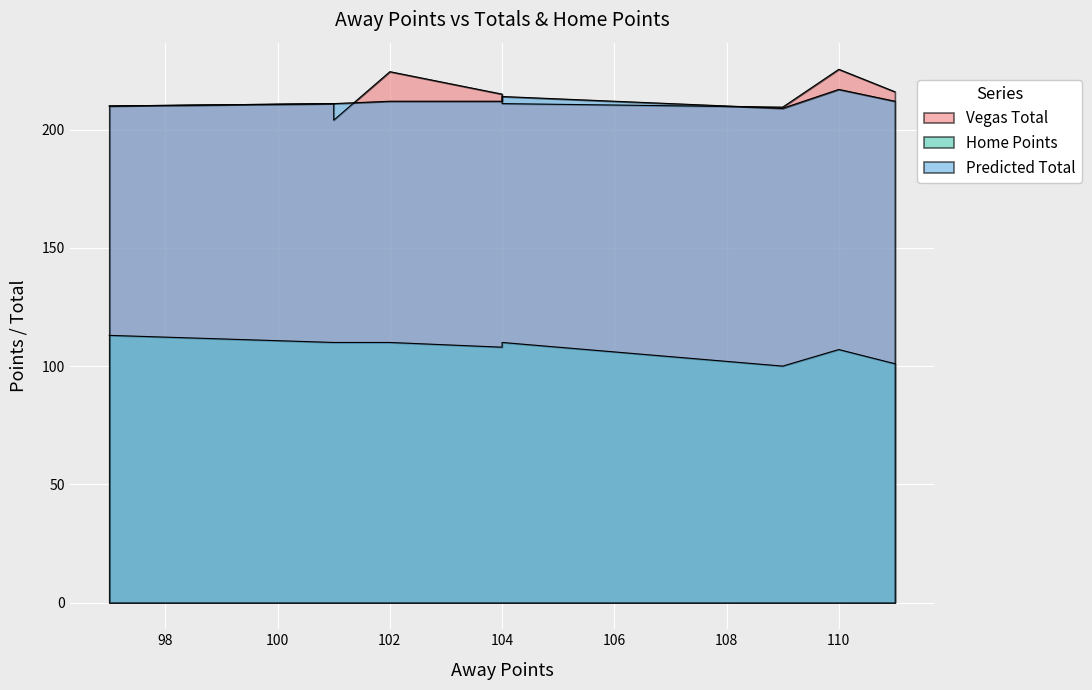

What is the spread (max minus min) of values at 110?

118.5